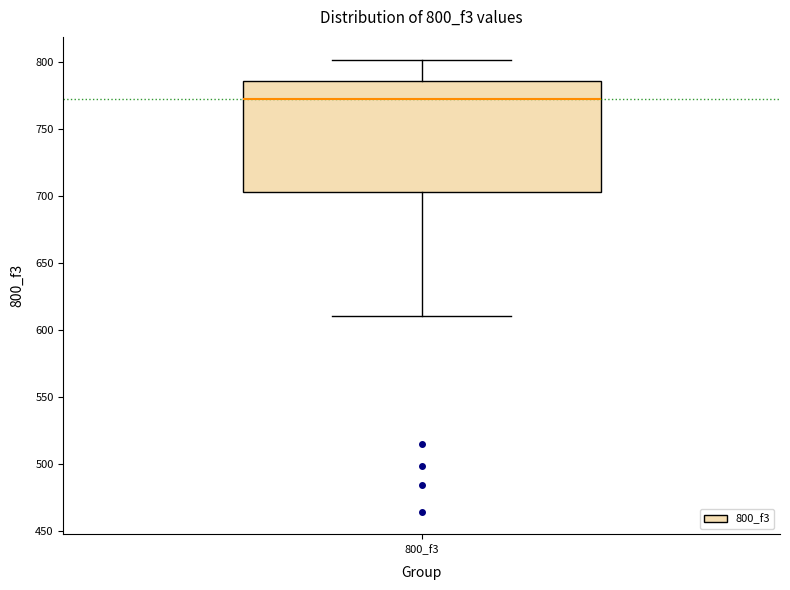

Where is the upper edge of the box for 800_f3 on the y-axis? The values are not printed on the chart, so give them approximately, as read against the axis.

785